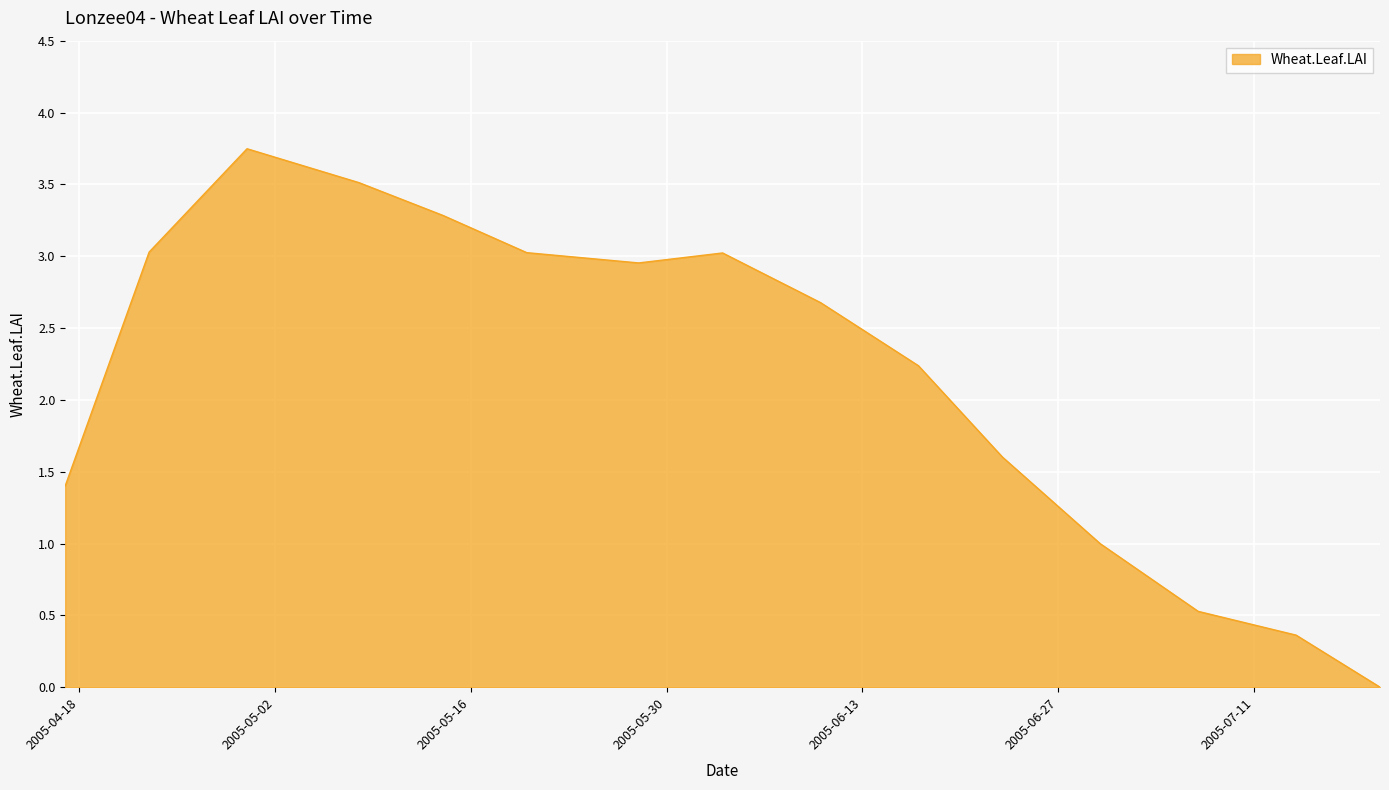

Is this an area chart (filled region under the line)?

Yes